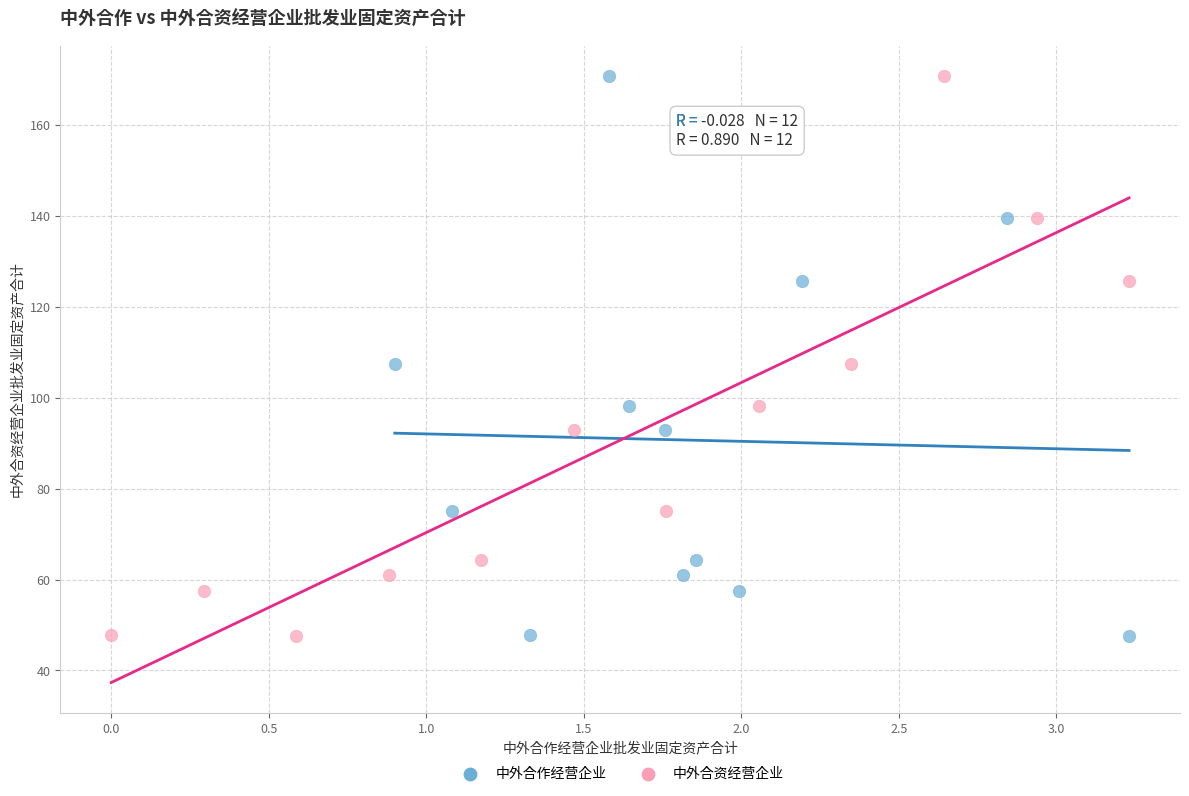

What are all the series names shown in the legend?

中外合作经营企业, 中外合资经营企业